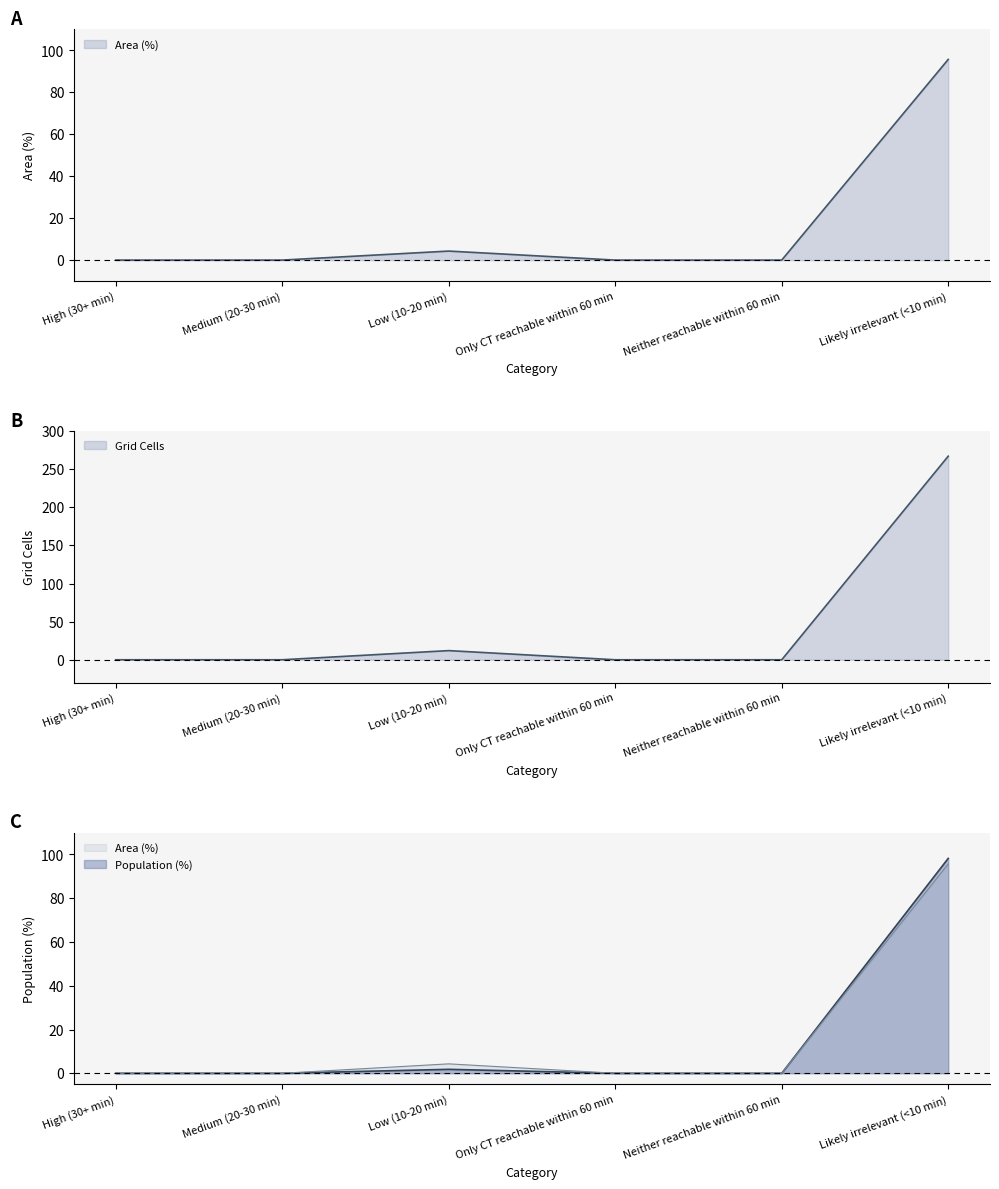

What is the label of the 4th point from the right?

Low (10-20 min)